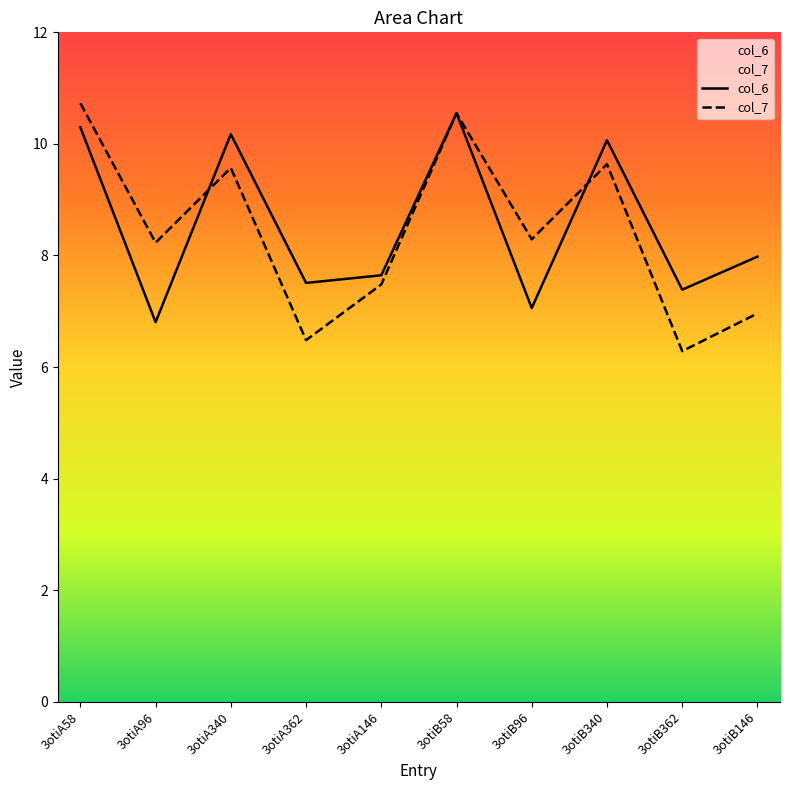

The value of col_7 at 3otiB362 is 6.3. True or false?

True